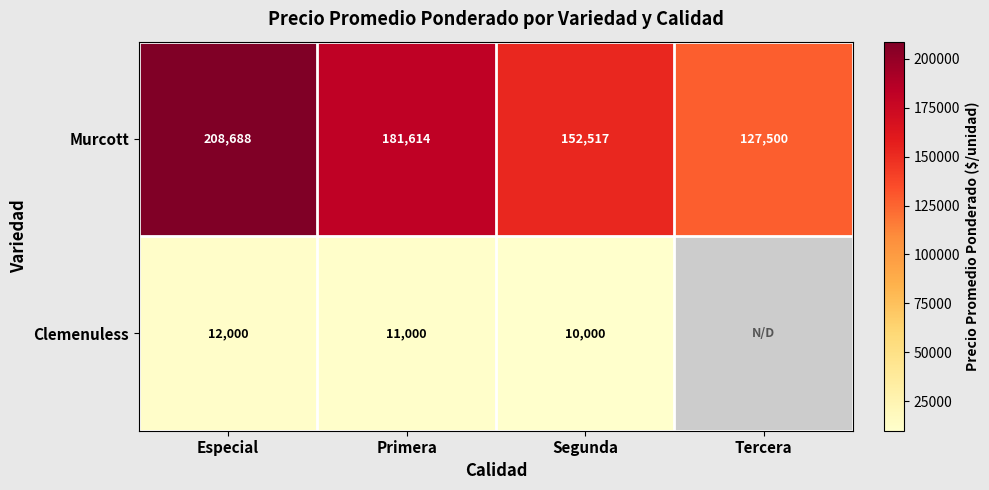

Which label corresponds to the smallest value in the chart?

Segunda